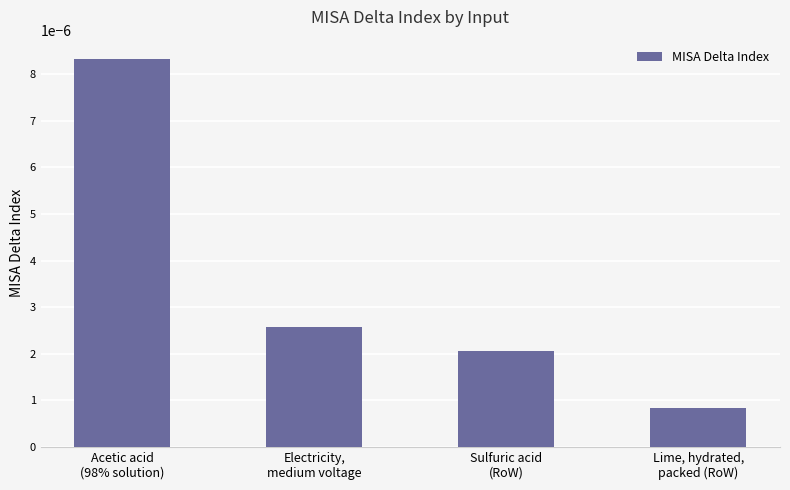

How many values are between 0 and 1?

4